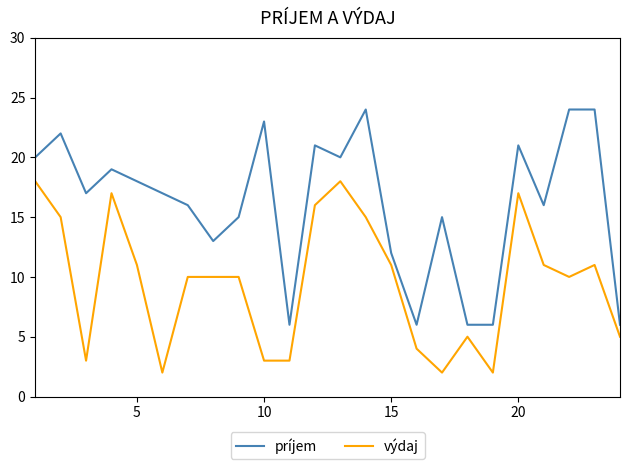

Rank the series by their maximum value, from lowest to highest.

výdaj, príjem